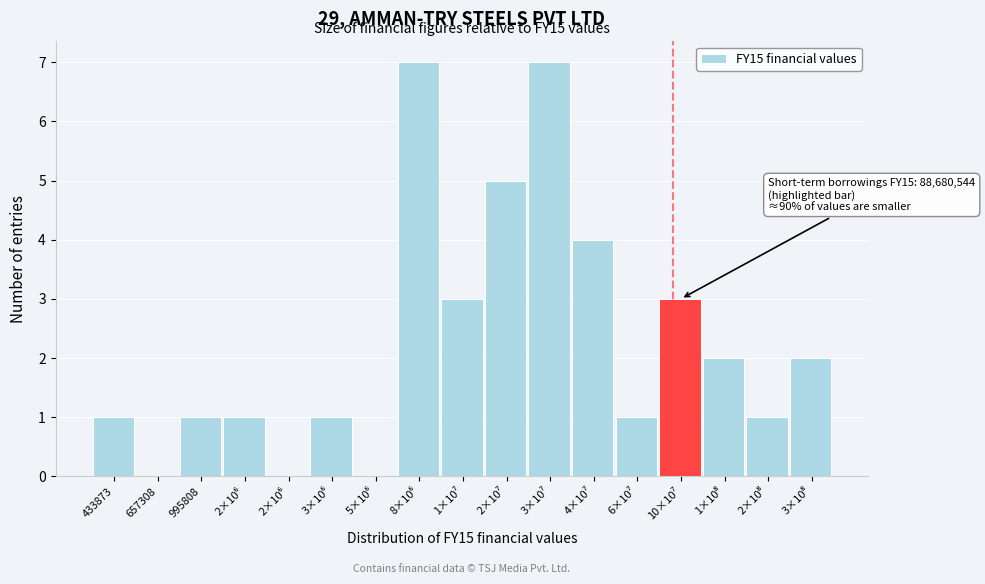

Are the bars horizontal?

No